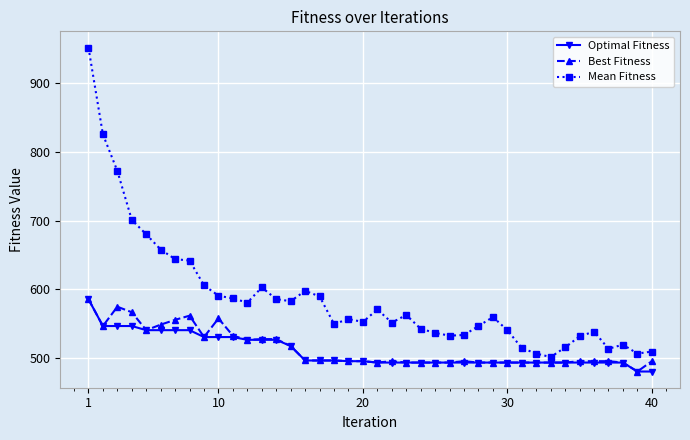

How many lines are shown in the chart?

3